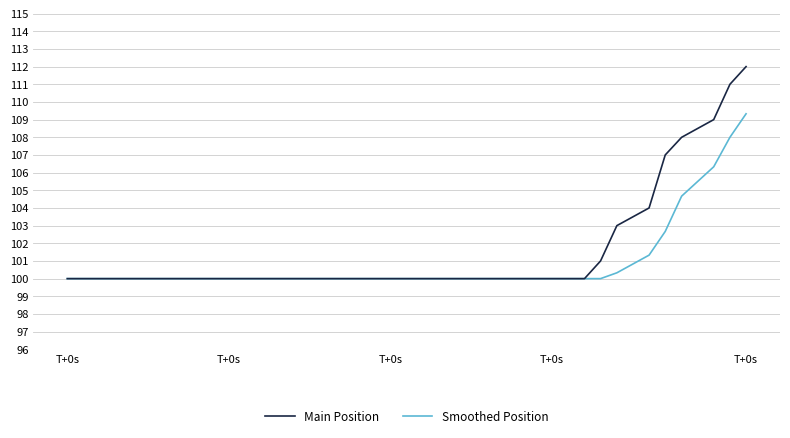

What is the smallest value displayed?

100.0